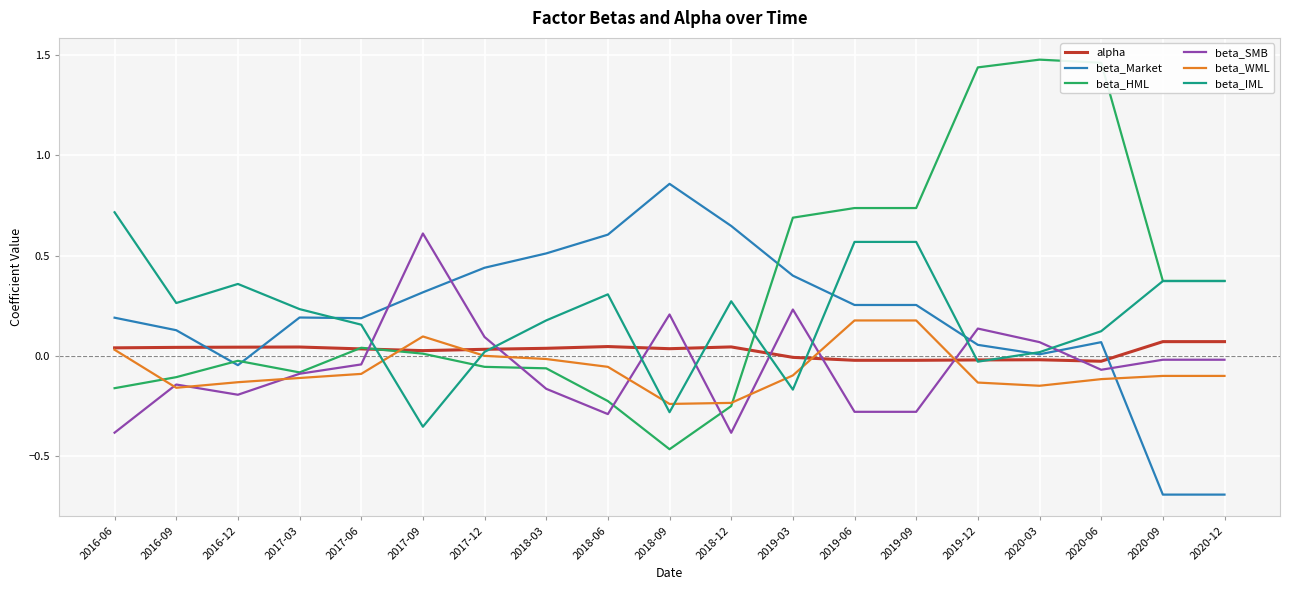

Between 2017-03 and 2018-03, which series saw the biggest shift?

beta_Market